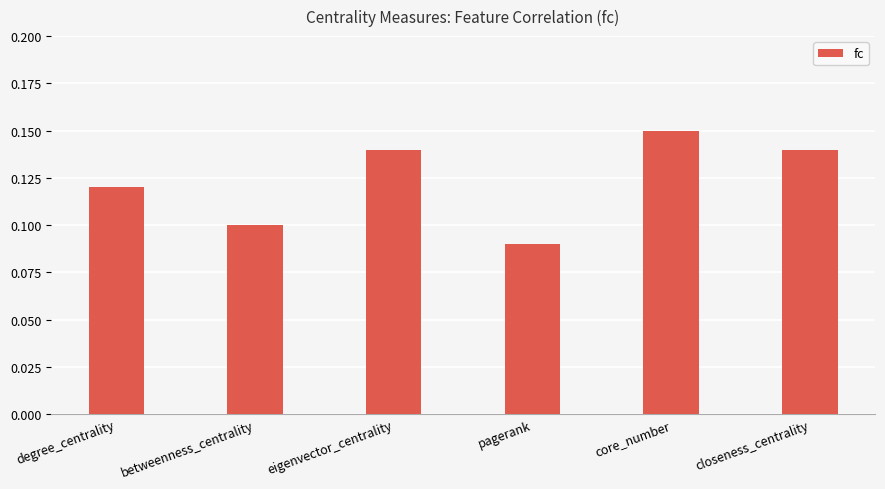

At which label is the value closest to 0?

pagerank